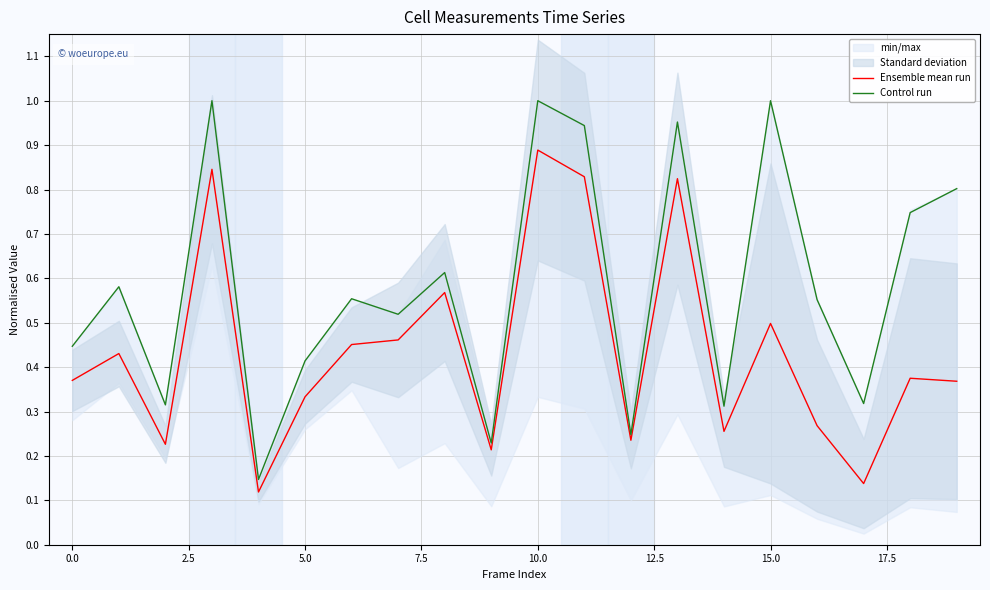

What is the difference between the second highest and minimum values in the Control run series?

0.9